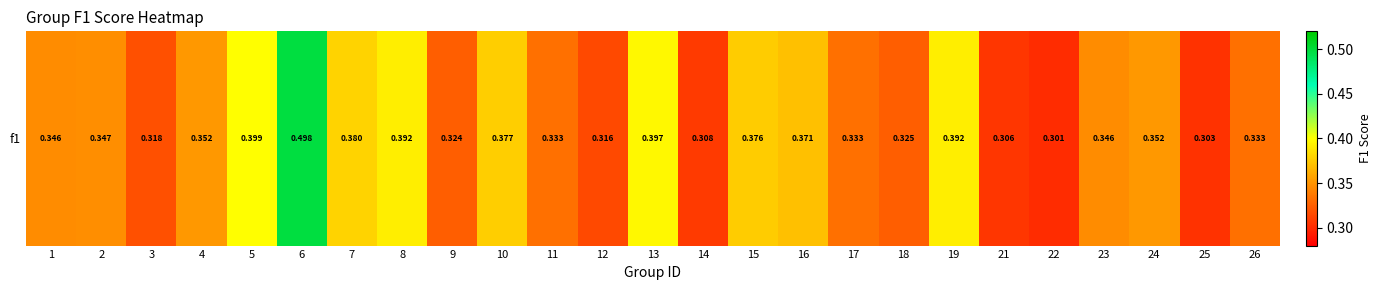

Count the number of categories in the chart.

25